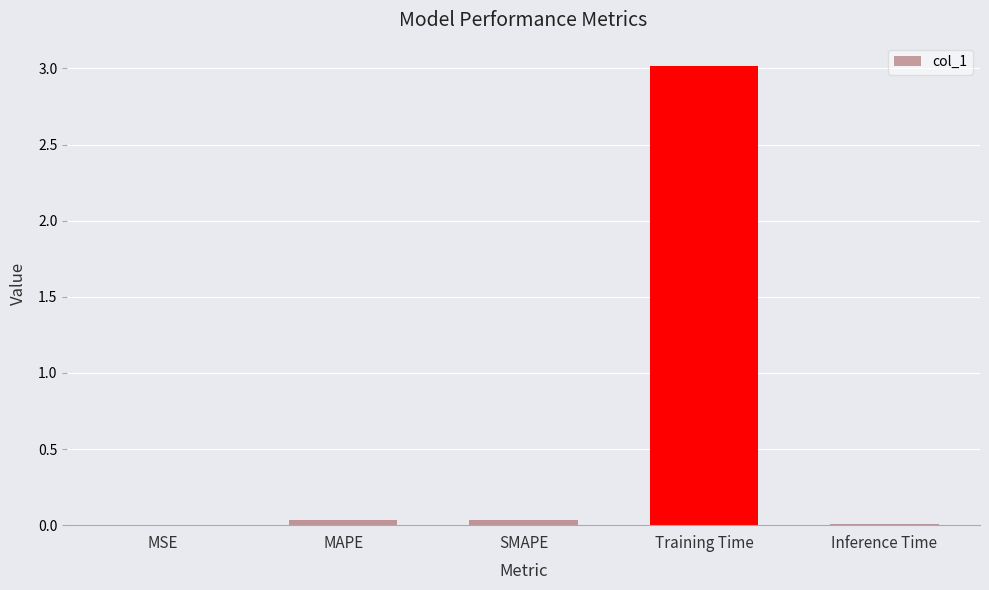

Is it true that the value at Training Time is 3.0?

True